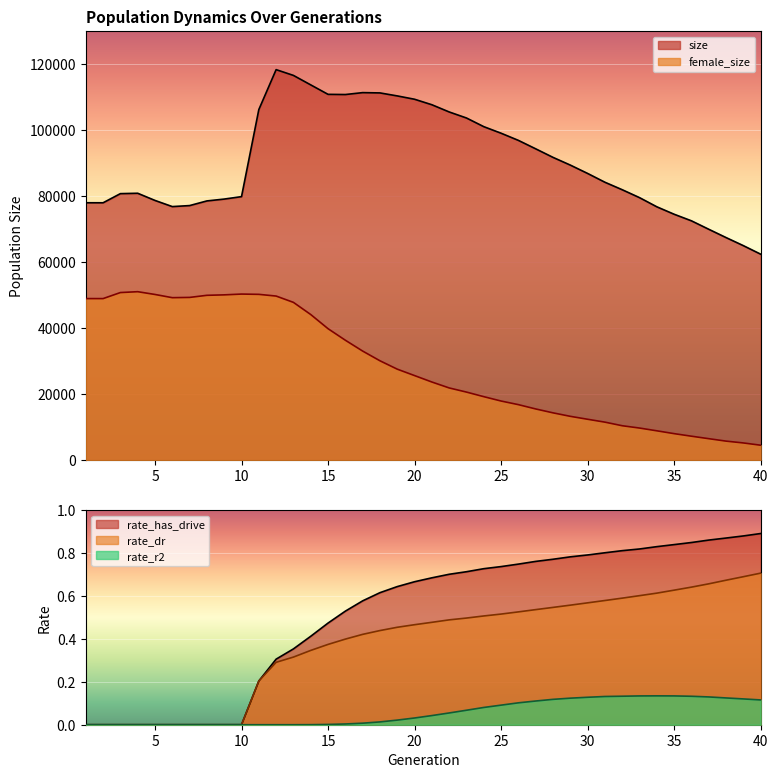

Which series has the largest range (max minus min)?

size